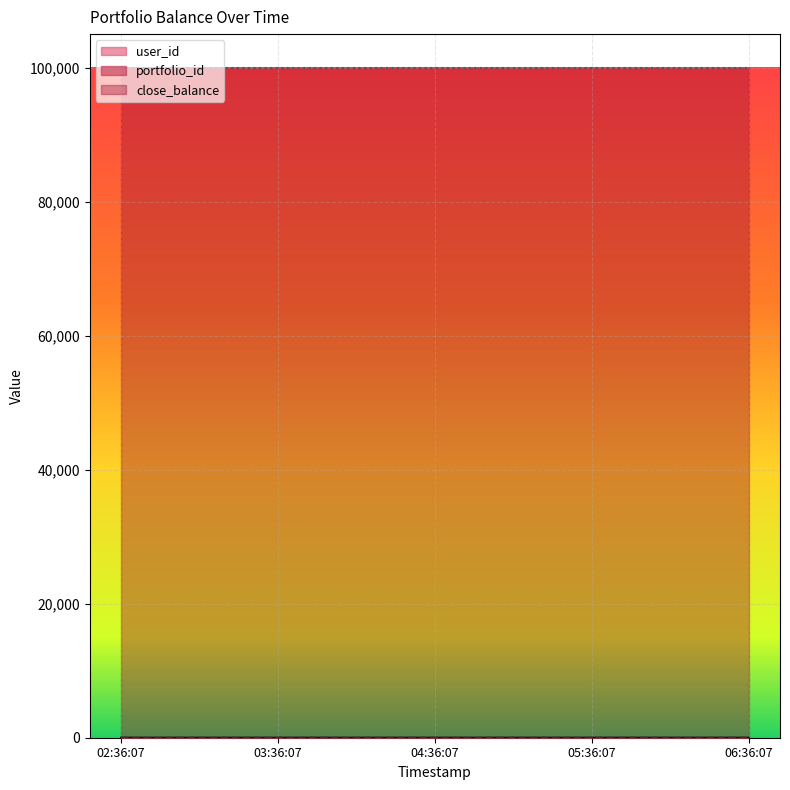

How many lines are shown in the chart?

3